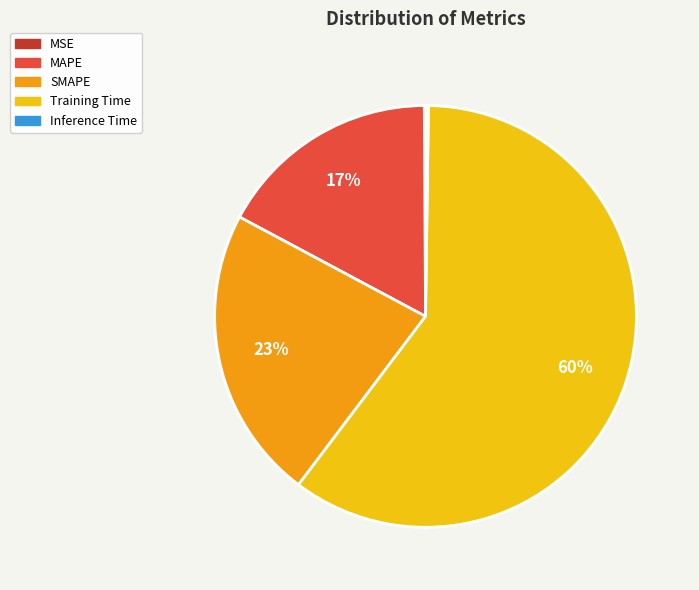

Approximately how many times larger is the value at SMAPE compared to Training Time?

0.4